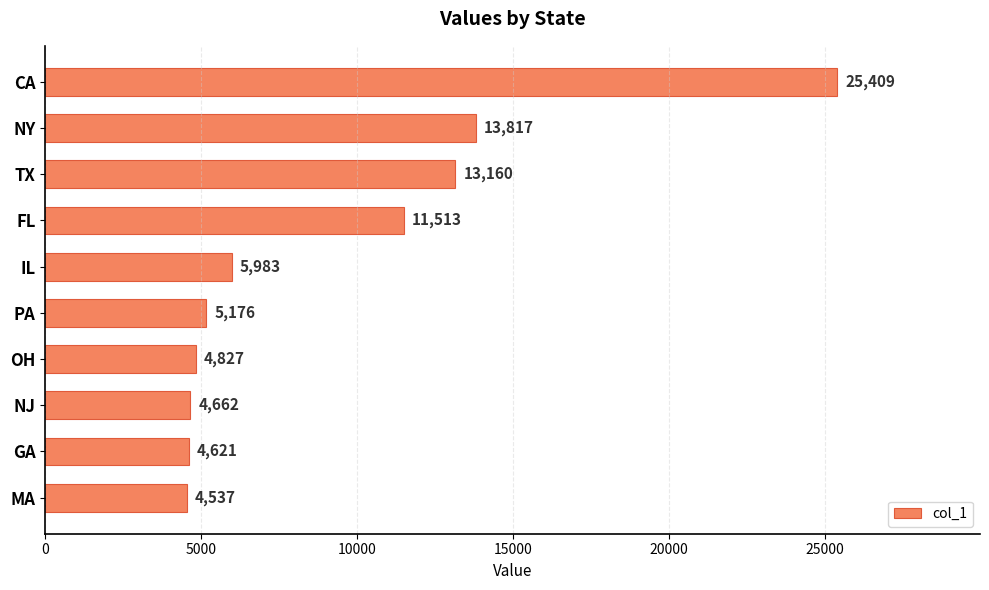

What is the difference between the maximum and minimum values?

20872